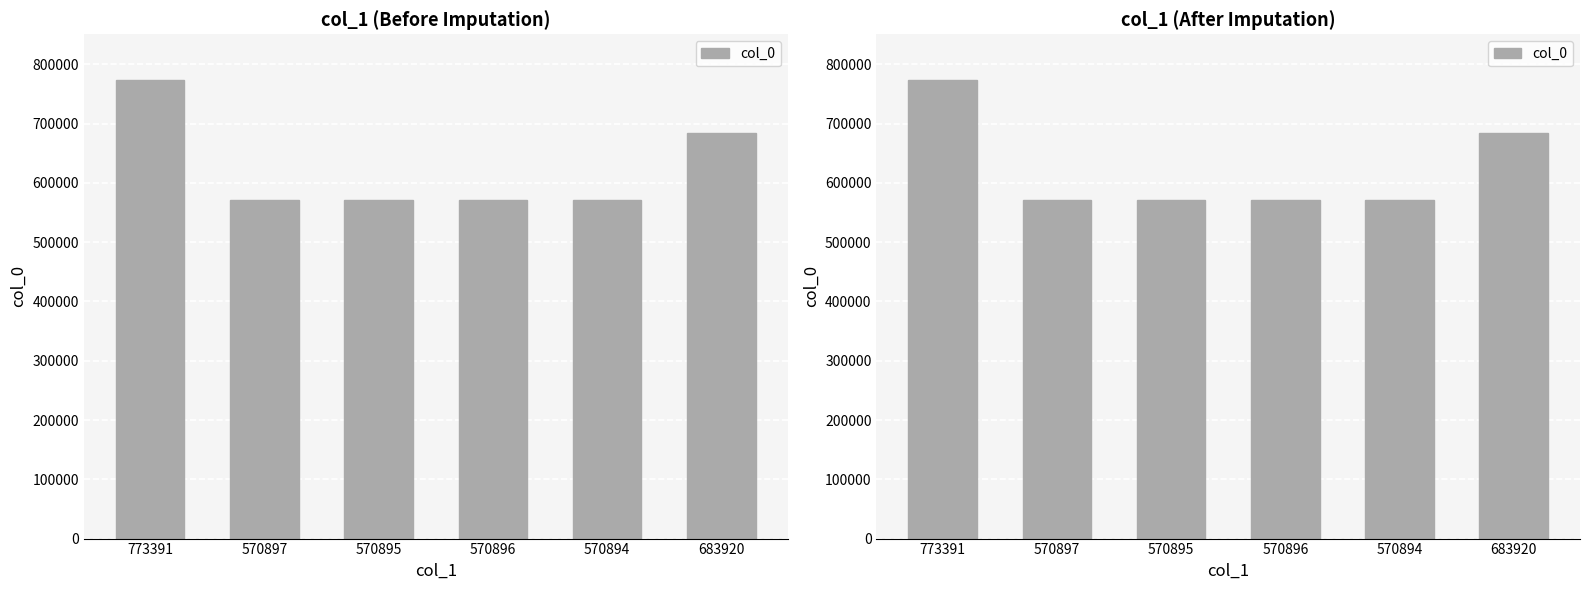

The chart shows a value of 570896 at 570896. True or false?

True